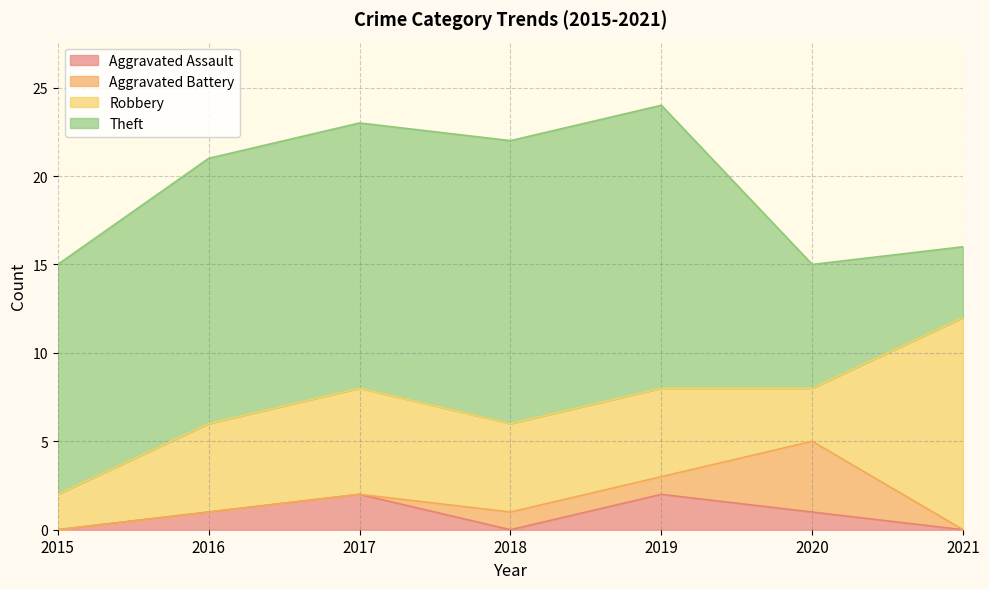

What are all the series names shown in the legend?

Aggravated Assault, Aggravated Battery, Robbery, Theft